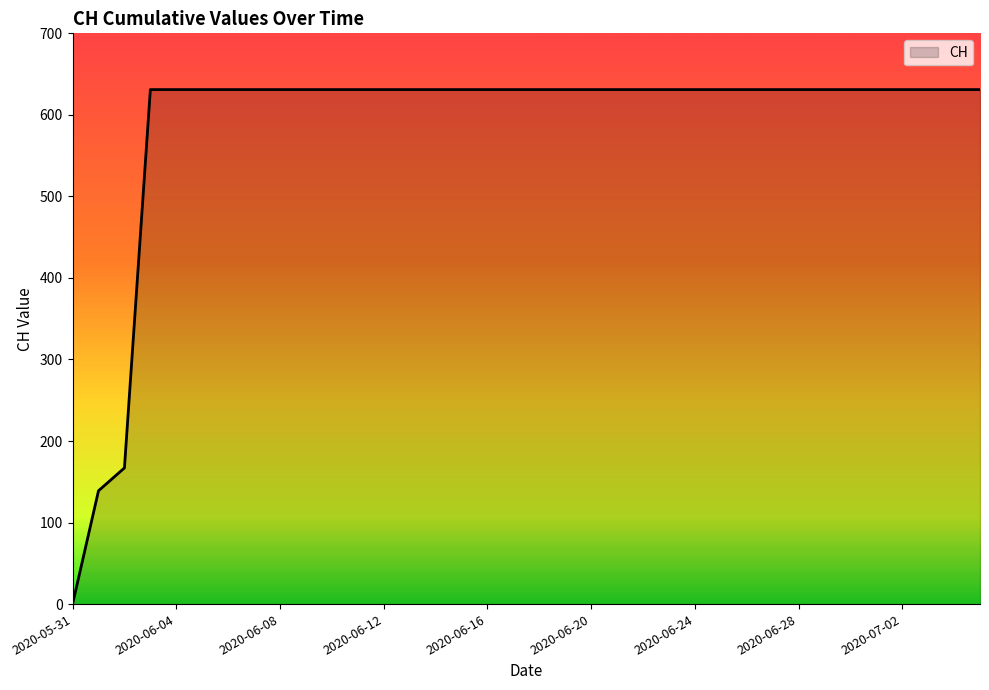

What is the maximum value shown in the chart?

631